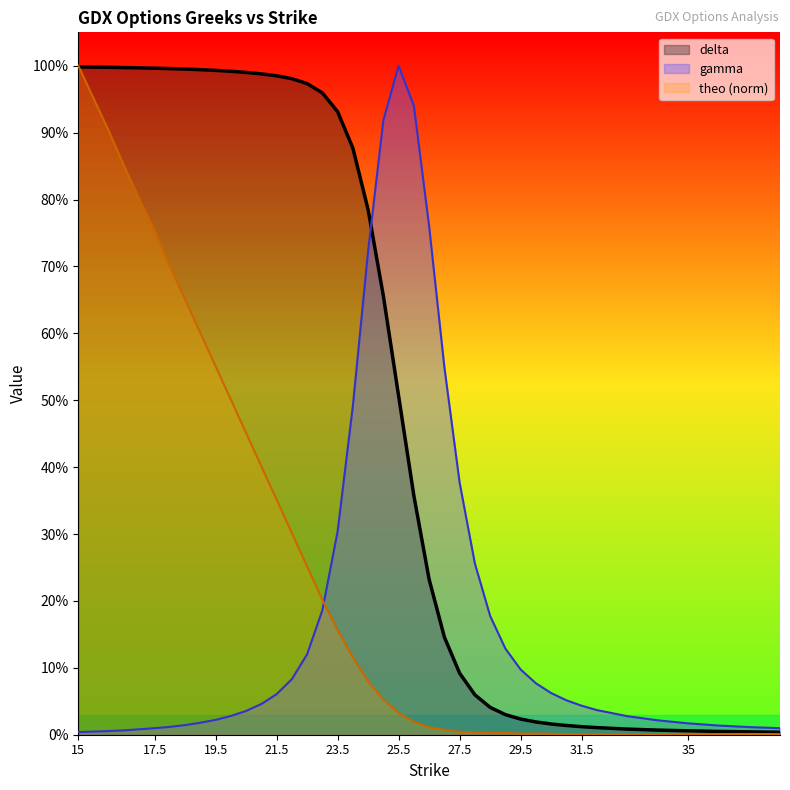

What is the value of the gamma point at the 32nd from the left?

0.1